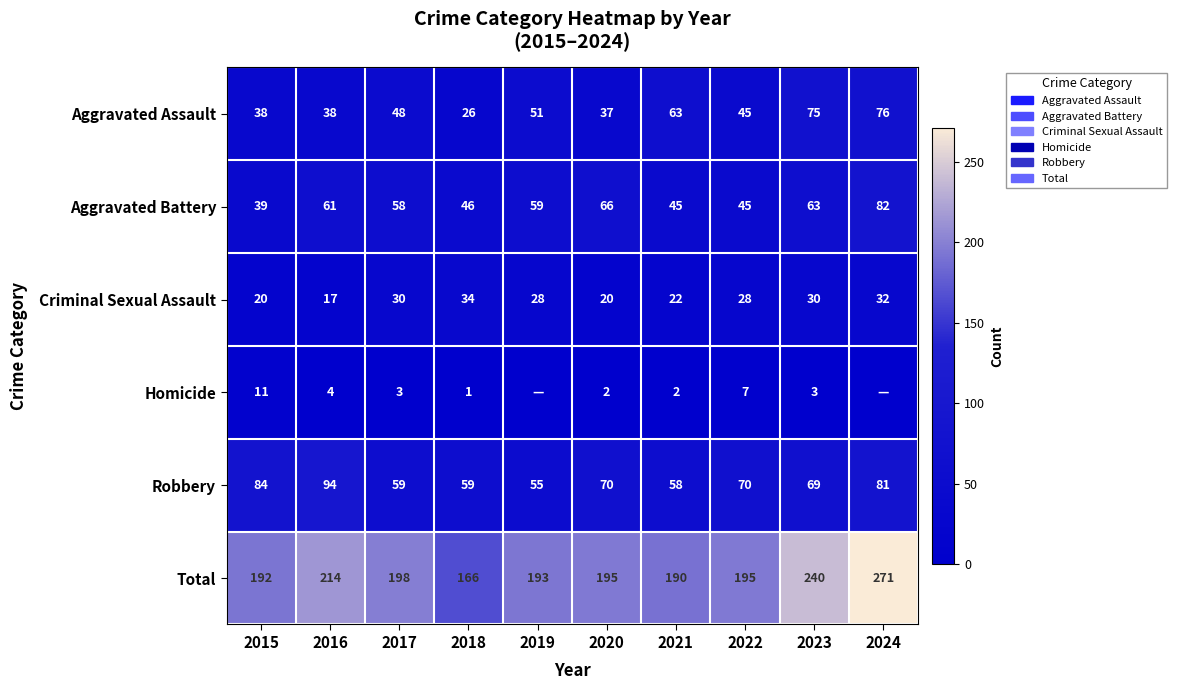

Between 2018 and 2020, which series saw the biggest shift?

Total